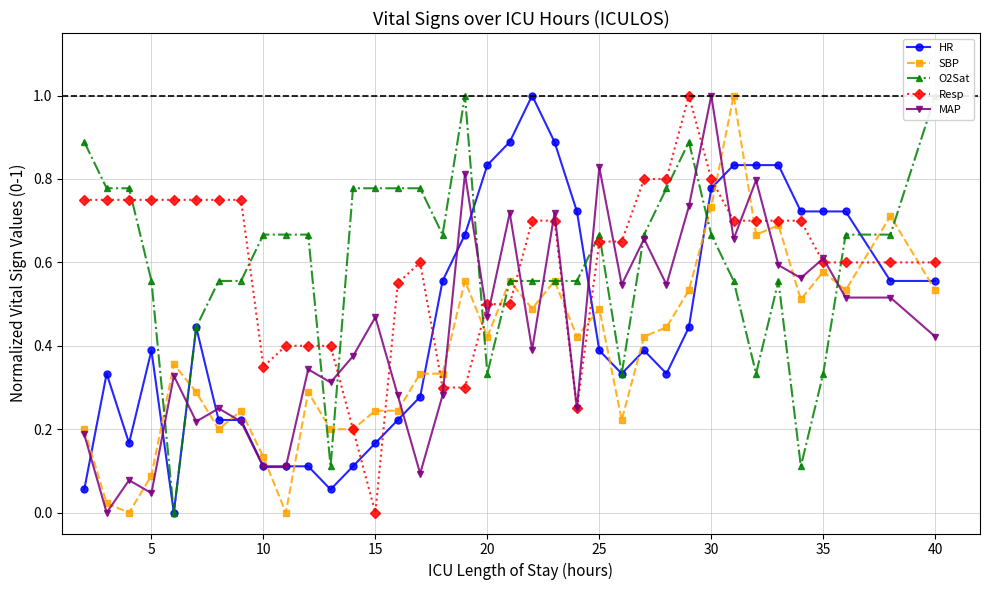

True or false: HR has more than 0 interior local peaks.

True